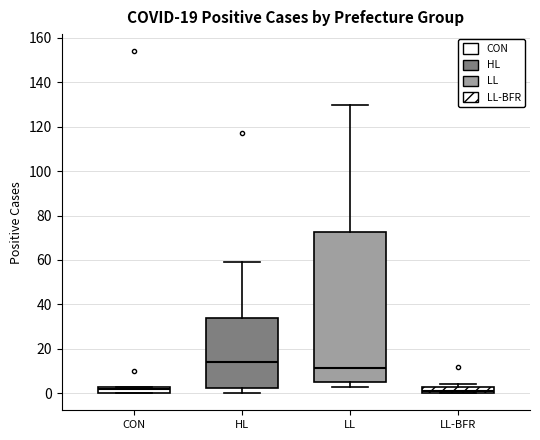

Where does the upper whisker of the box for LL end on the y-axis? The values are not printed on the chart, so give them approximately, as read against the axis.

130